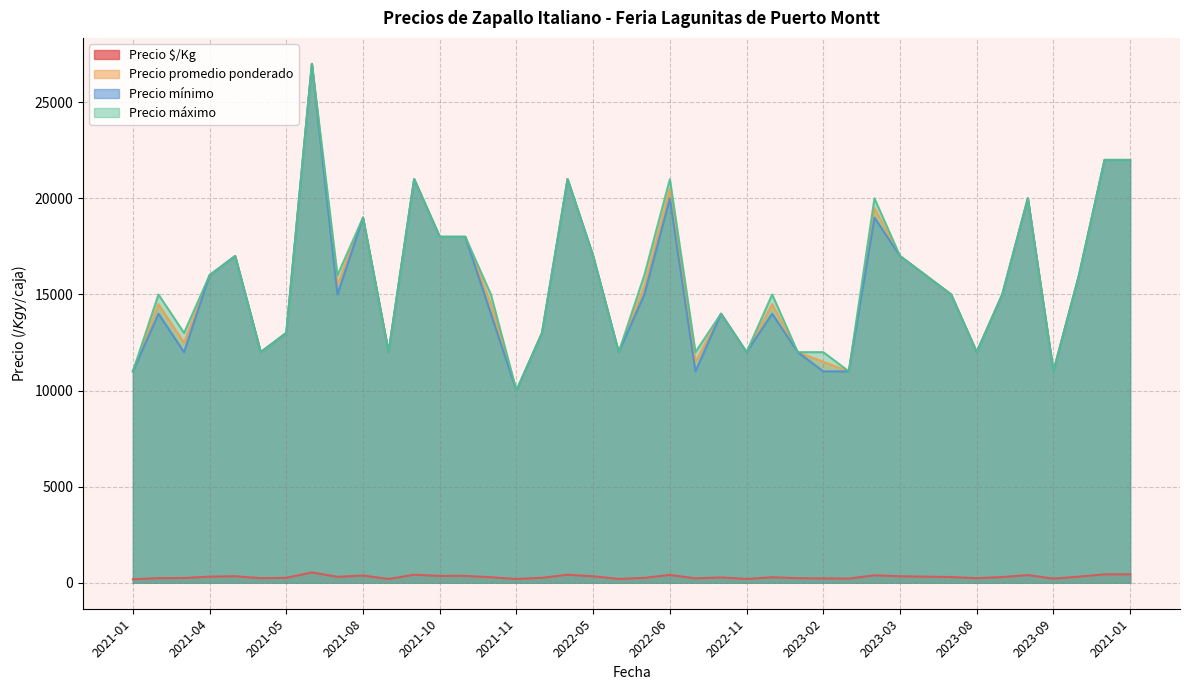

At which category is the sum across all series the highest?

2021-07